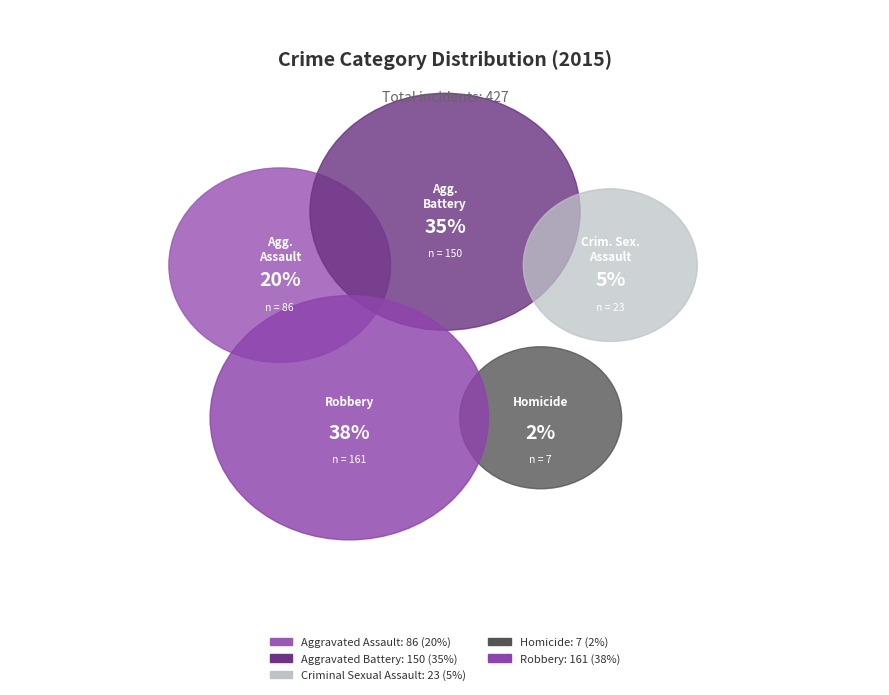

Do Aggravated Assault and Homicide together represent more than half of the pie?

No